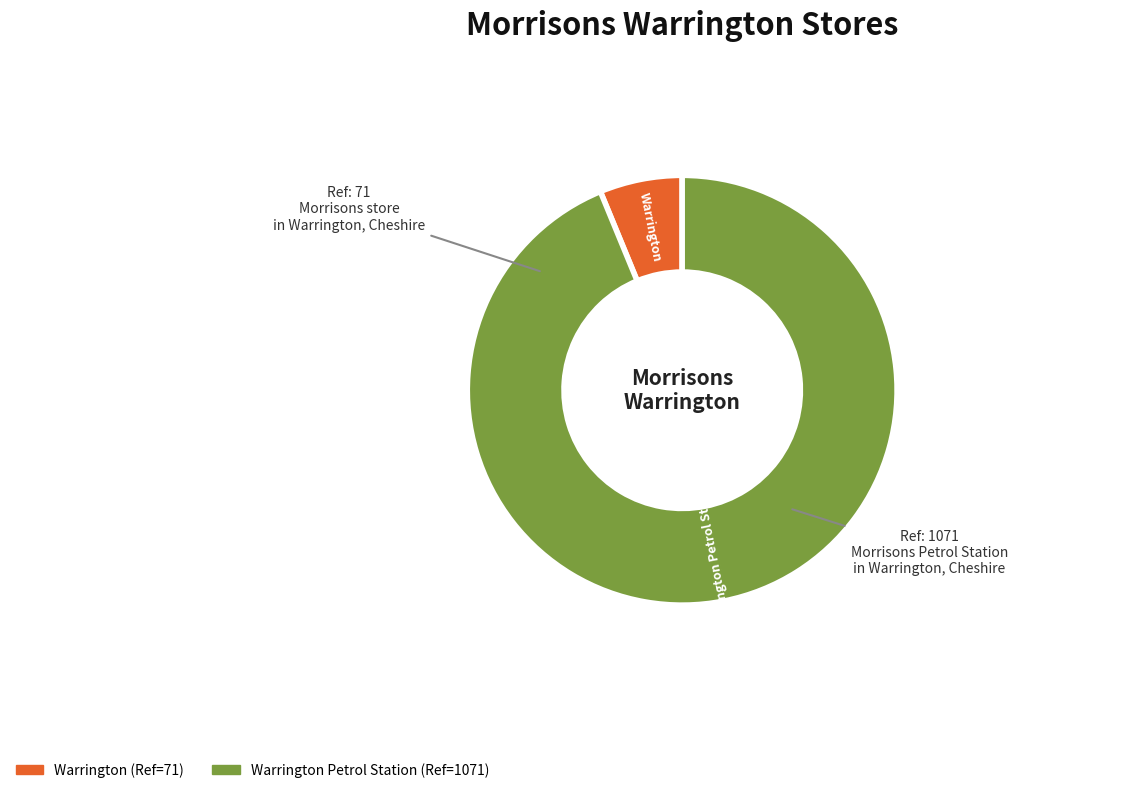

Rank the categories by value from highest to lowest.

Warrington Petrol Station, Warrington